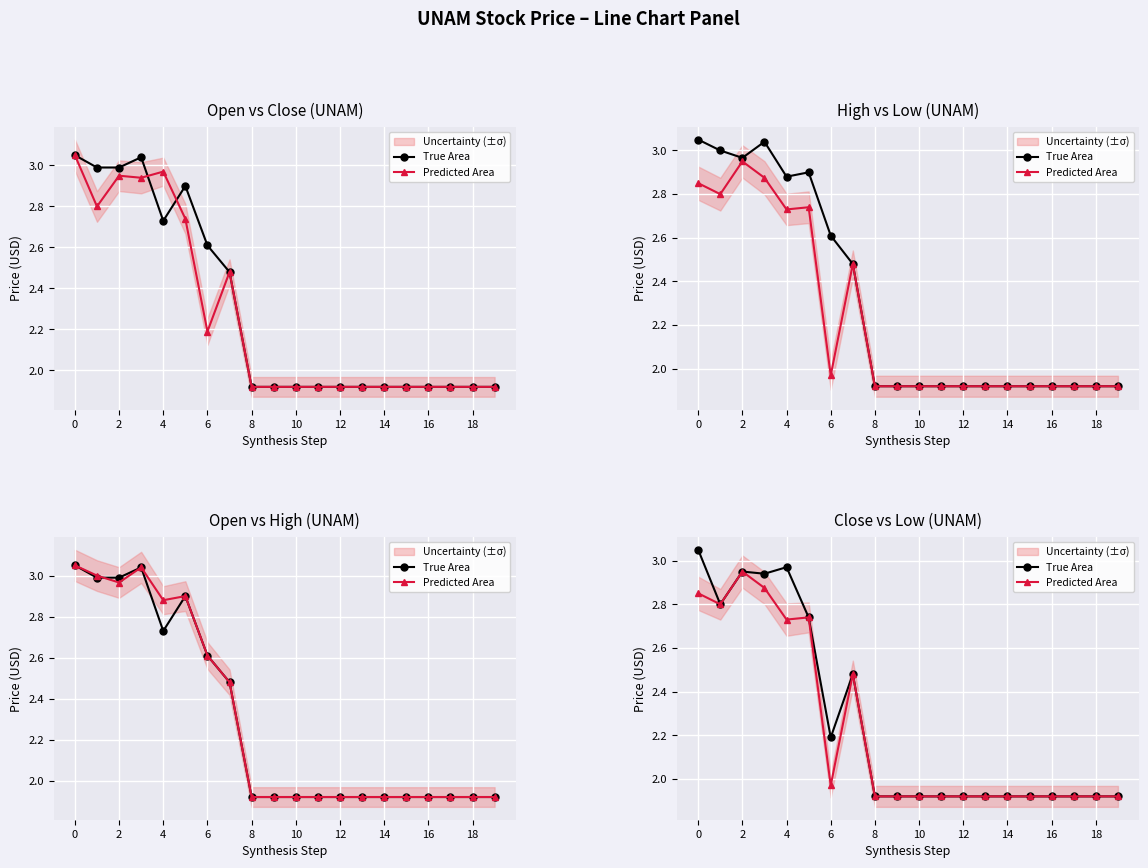

What are all the series names shown in the legend?

True Area, Predicted Area